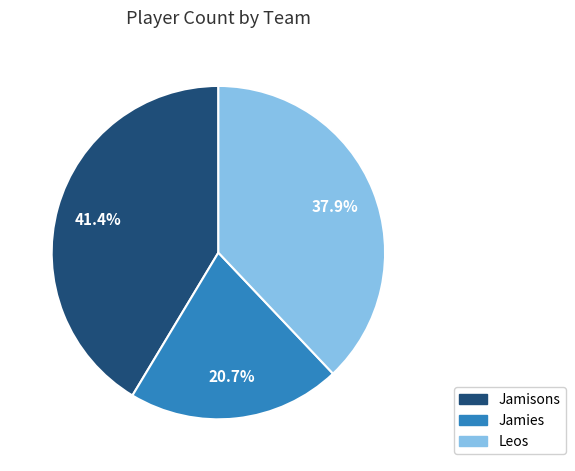

Count the number of slices in the pie.

3